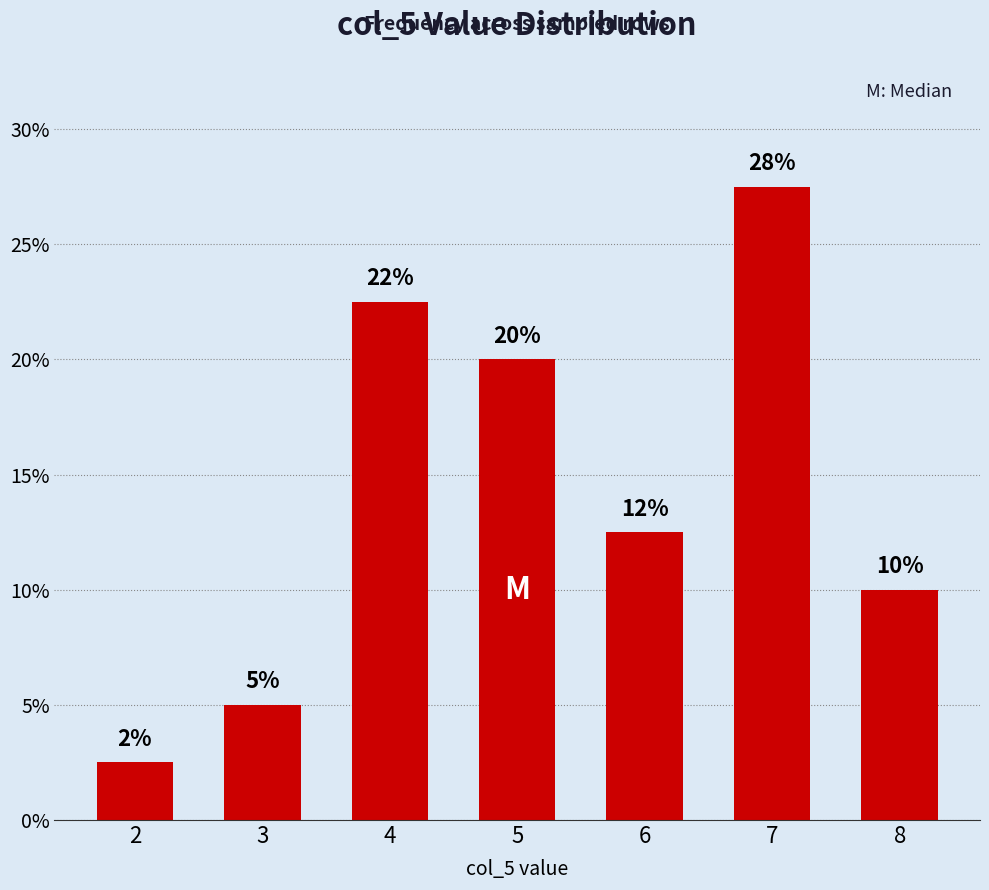

At which category does the chart reach its peak across all series?

7